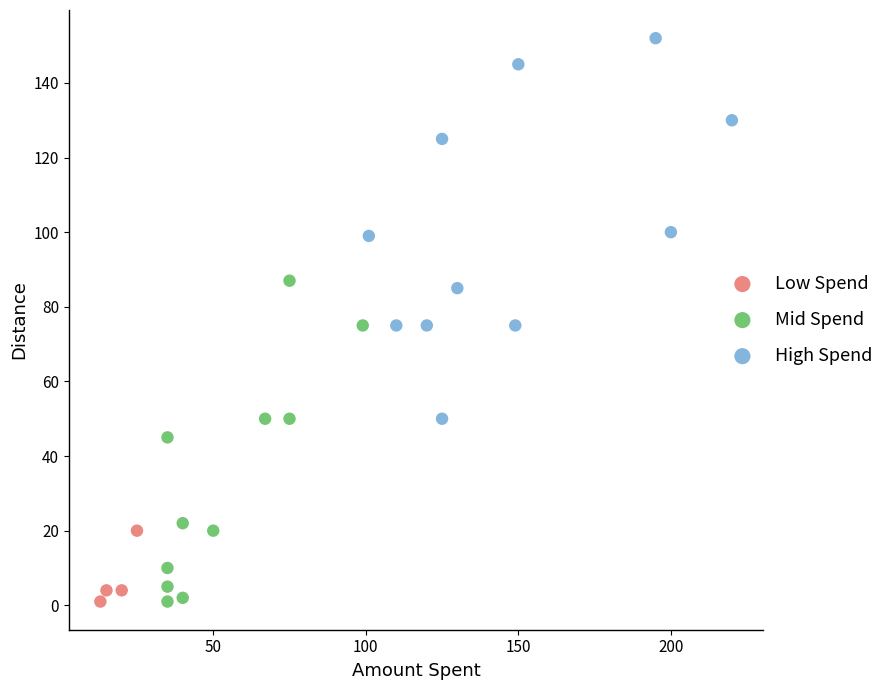

Which series contains the highest Y value?

High Spend